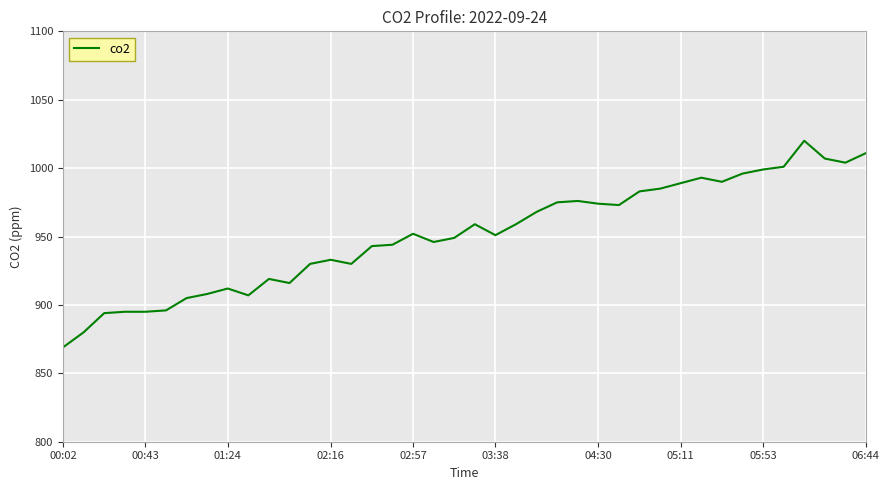

Does the chart have visible grid lines?

Yes